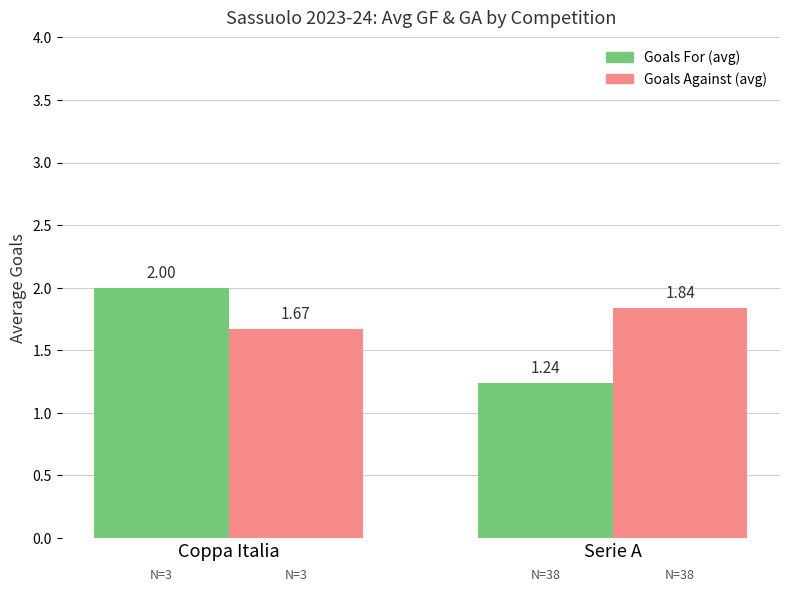

List the labels in order of Goals Against (avg) value, largest first.

Serie A, Coppa Italia